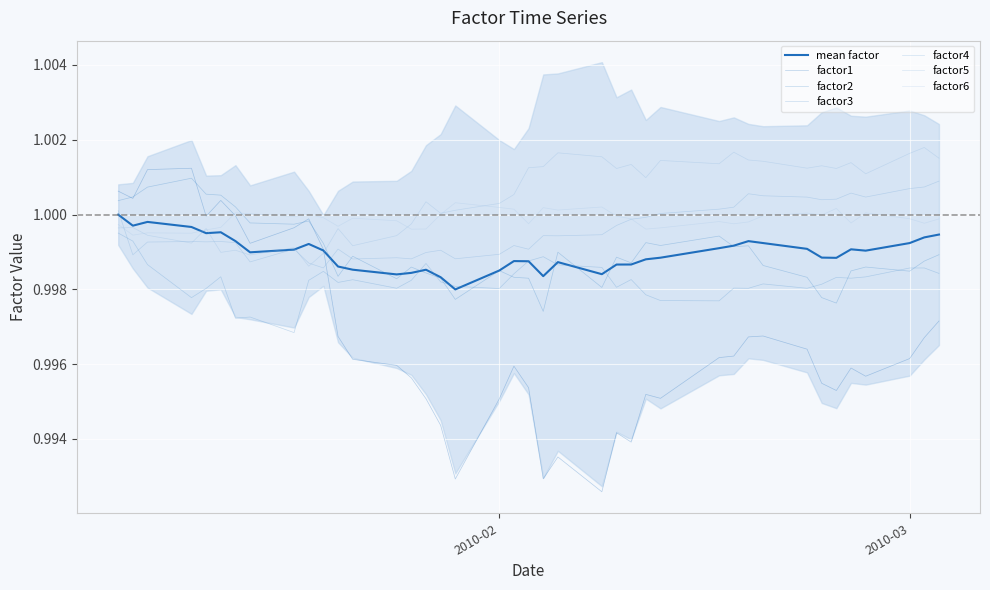

What is the total value across all series at 2010-01-12?

6.0